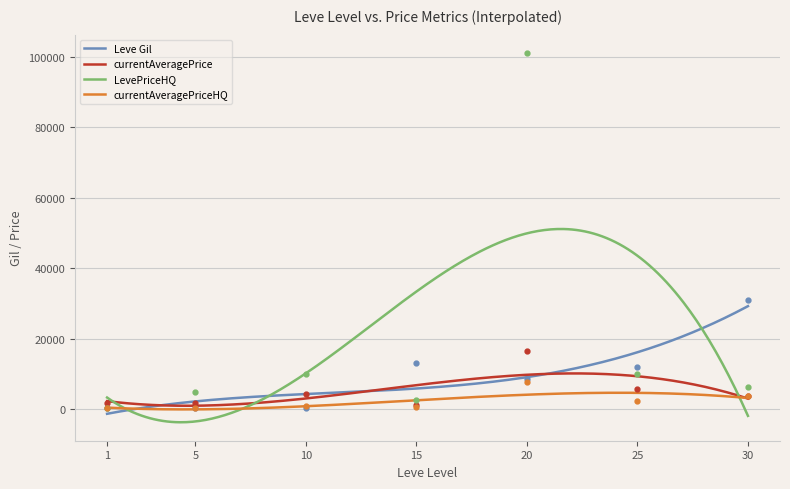

Between 20 and 25, which series saw the biggest shift?

LevePriceHQ